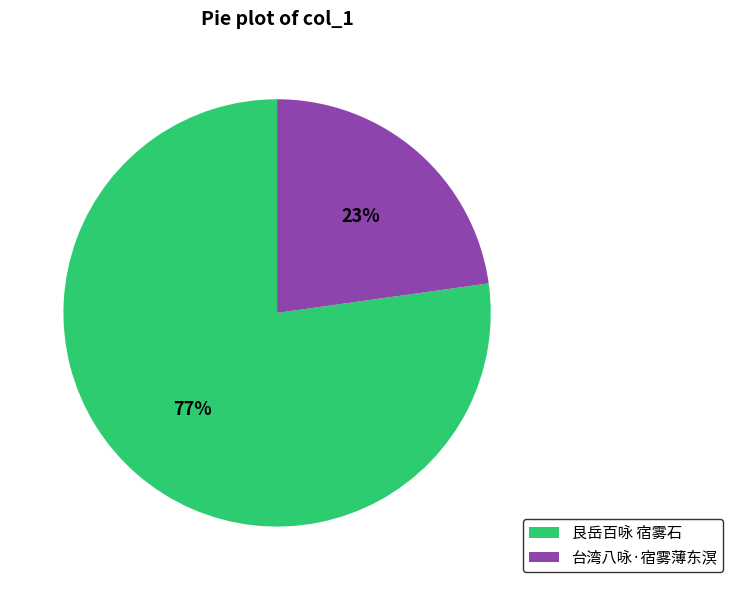

To the nearest percent, what is the difference between the 艮岳百咏 宿雾石 and 台湾八咏·宿雾薄东溟 slice percentages?

54%